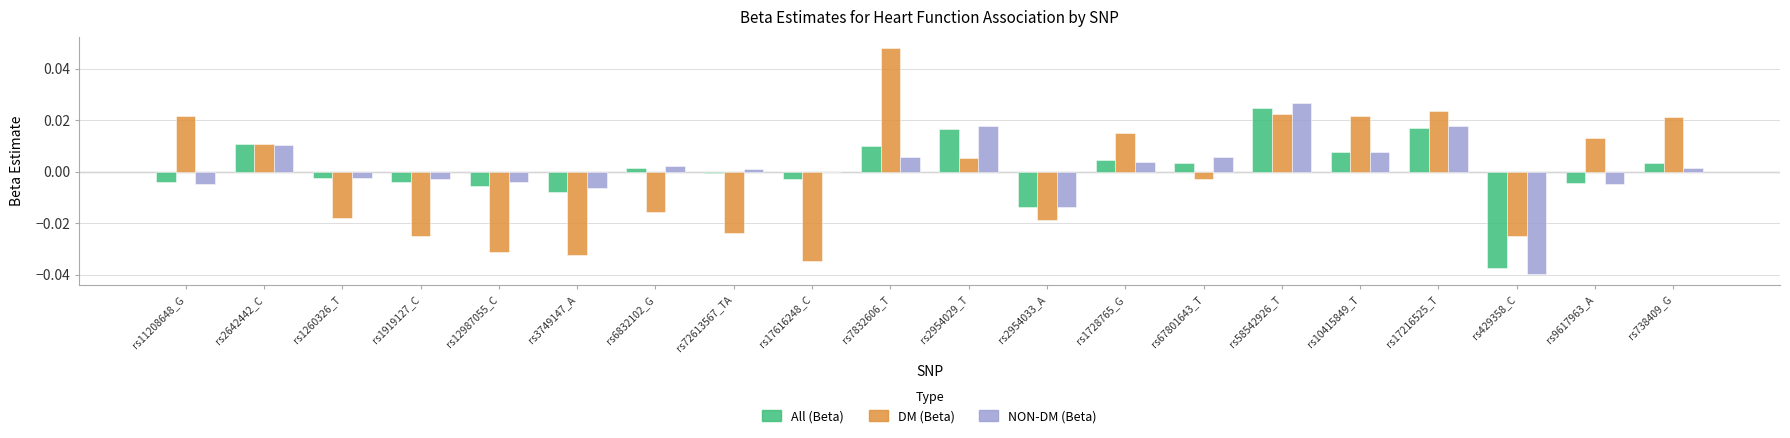

The value of All (Beta) at rs1919127_C is -0.0. True or false?

True